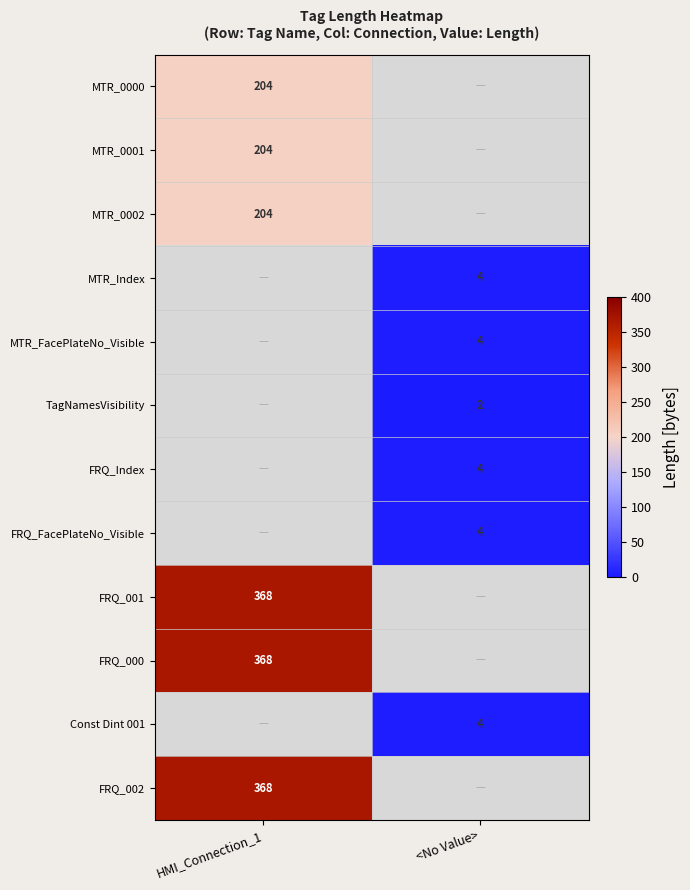

The MTR_0002 series shows 204 at HMI_Connection_1. True or false?

True